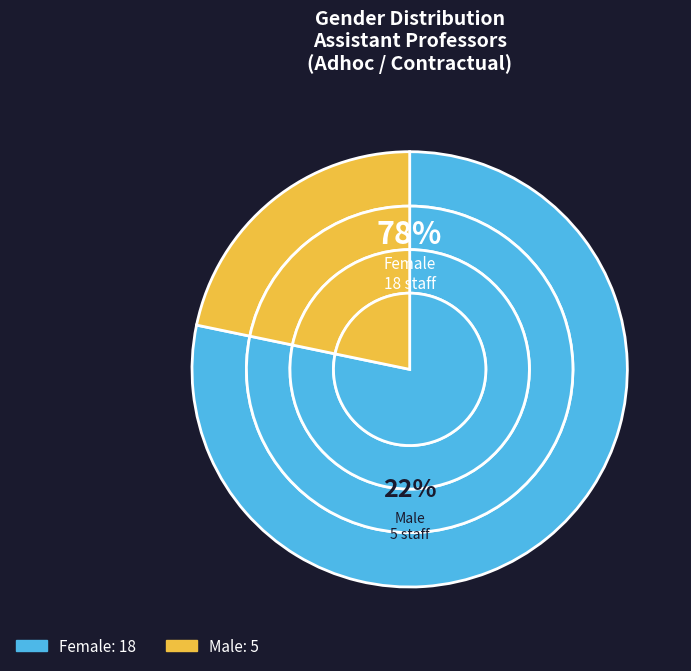

What percentage is the Female slice, to the nearest percent?

78%